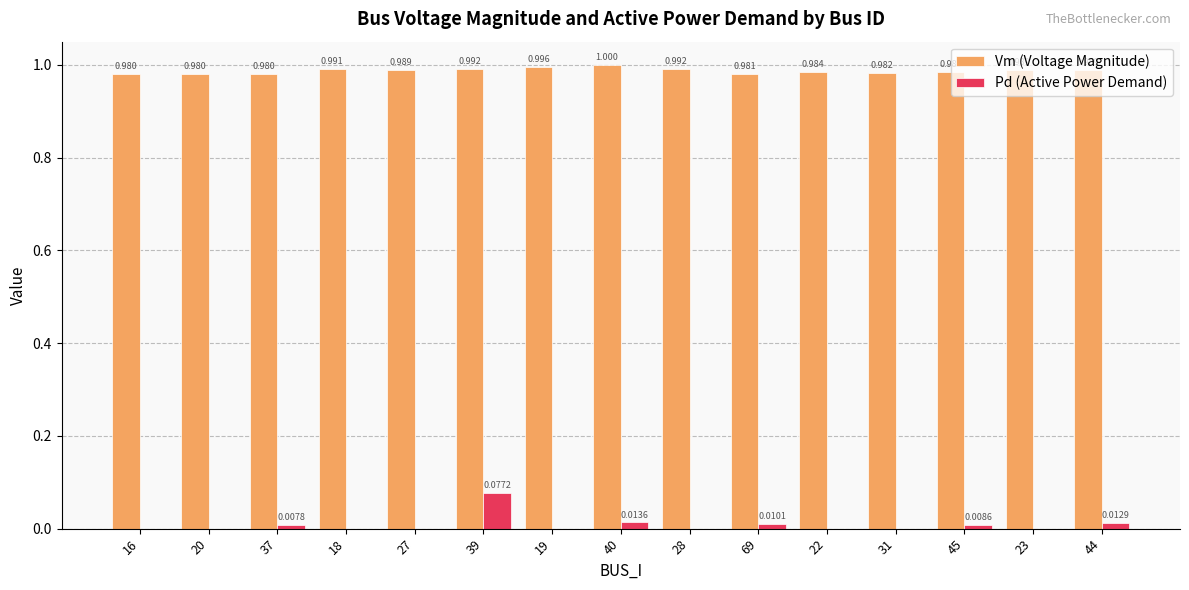

Is the value of Vm (Voltage Magnitude) at 23 greater than the value of Pd (Active Power Demand) at 19?

Yes